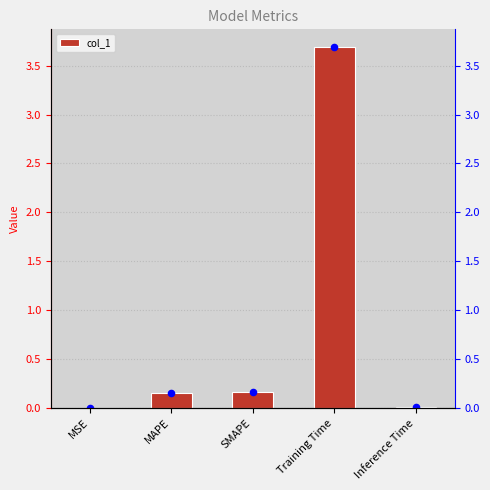

What is the change in value from SMAPE to Inference Time?

-0.1